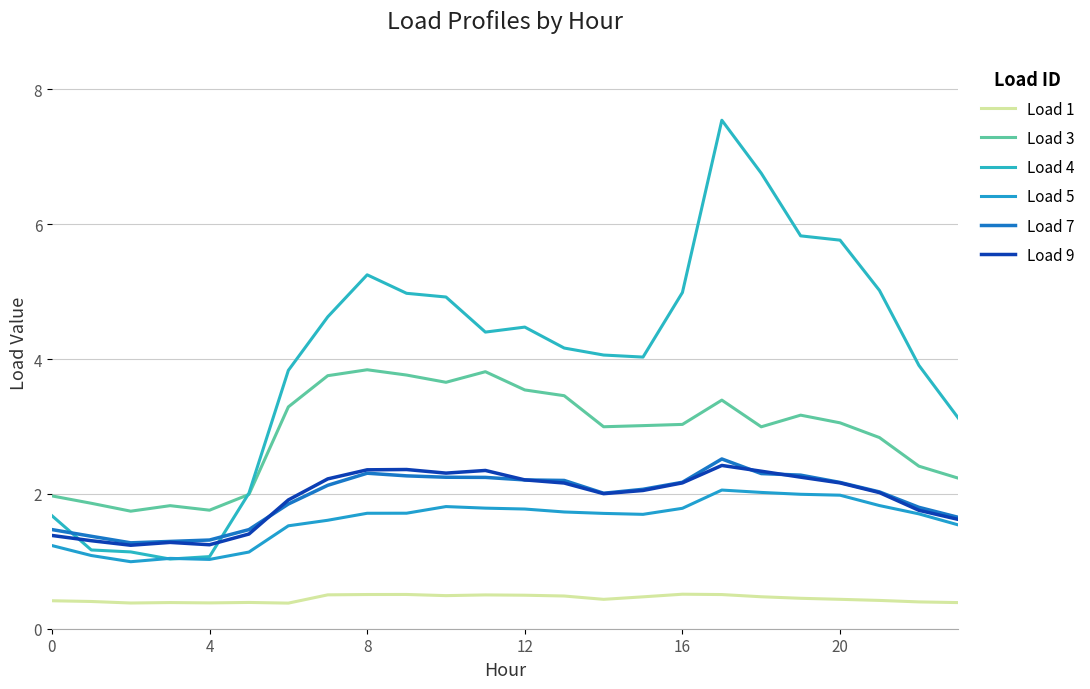

Does the chart have visible grid lines?

Yes